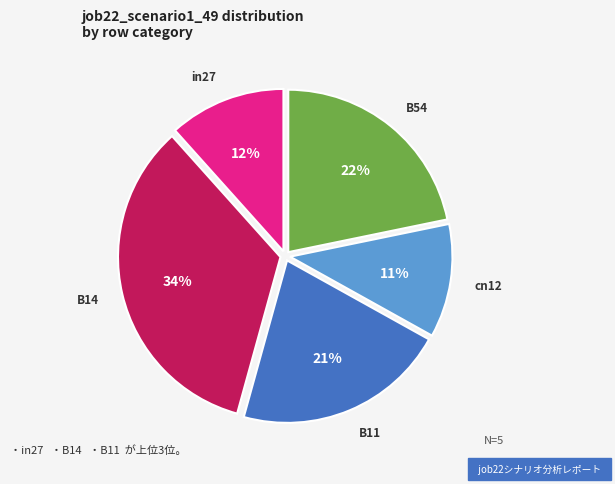

Count the number of slices in the pie.

5